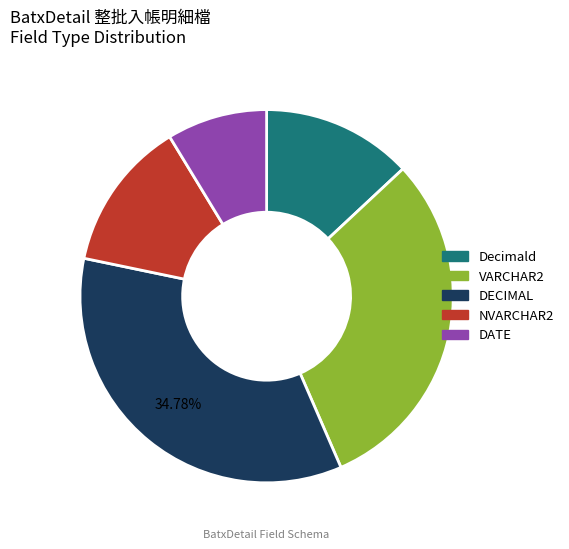

What is the largest slice in the pie chart?

DECIMAL